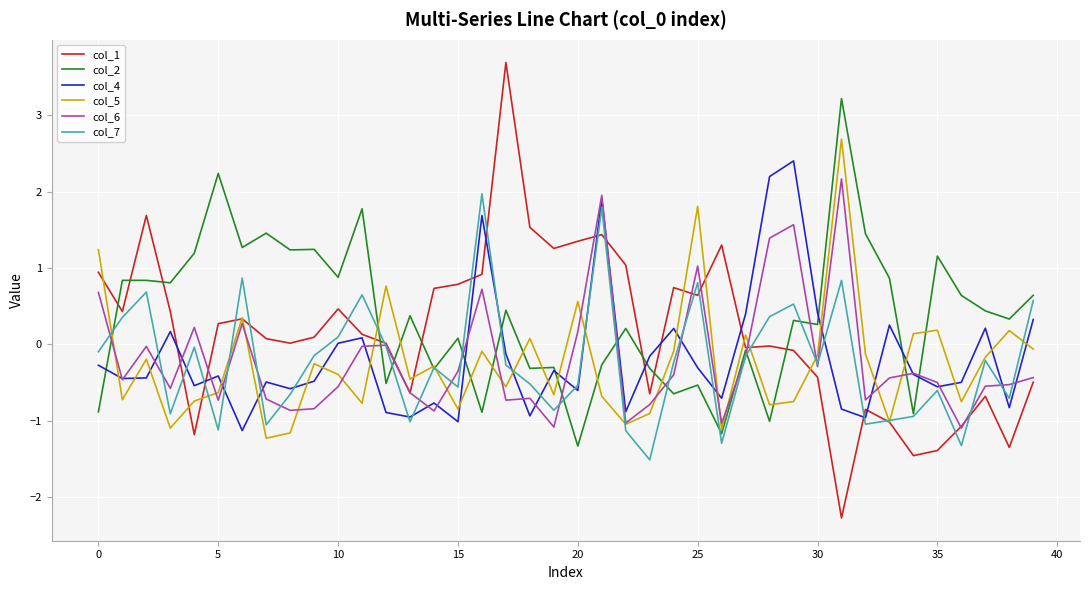

What is the maximum value for col_5?

2.7